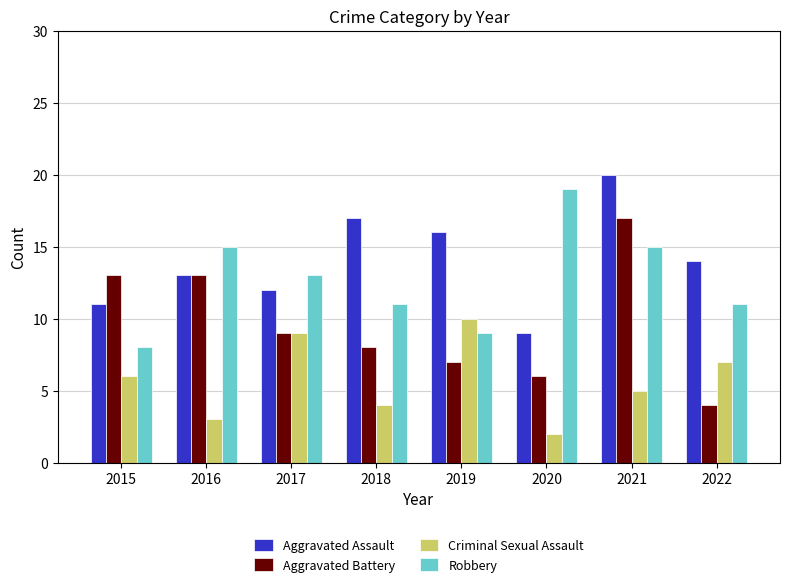

The Aggravated Battery series shows 4 at 2022. True or false?

True